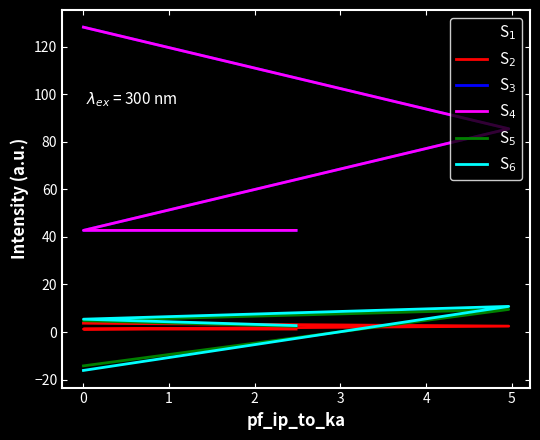

Which series has the largest total across all categories?

S$_3$